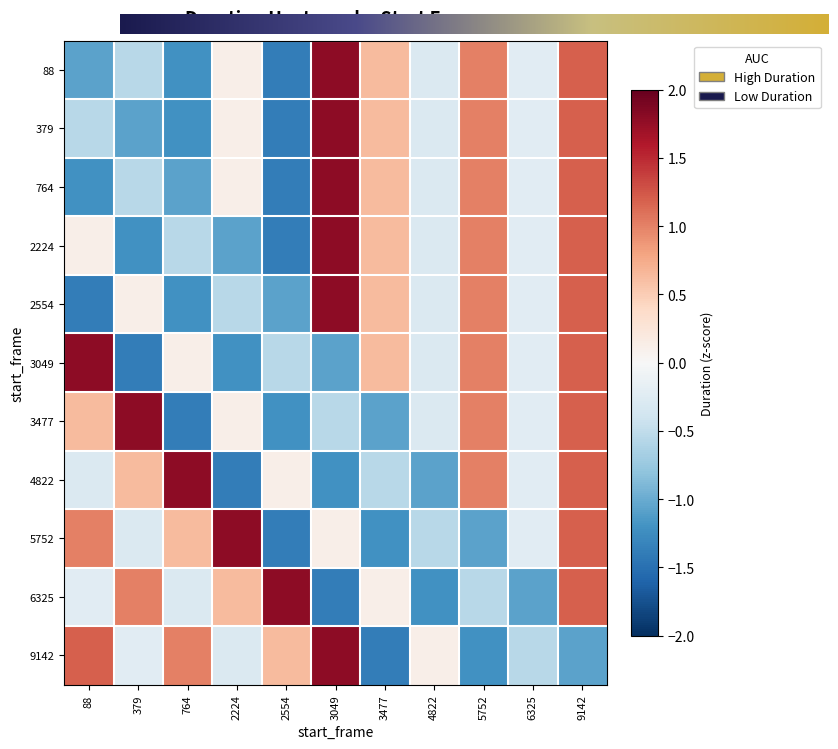

Reading left to right, list all the values displayed in this chart.

88: 88=-1.1	379=-0.6	764=-1.2	2224=0.1	2554=-1.4	3049=1.8	3477=0.6	4822=-0.3	5752=1.0	6325=-0.2	9142=1.2
379: 88=-0.6	379=-1.1	764=-1.2	2224=0.1	2554=-1.4	3049=1.8	3477=0.6	4822=-0.3	5752=1.0	6325=-0.2	9142=1.2
764: 88=-1.2	379=-0.6	764=-1.1	2224=0.1	2554=-1.4	3049=1.8	3477=0.6	4822=-0.3	5752=1.0	6325=-0.2	9142=1.2
2224: 88=0.1	379=-1.2	764=-0.6	2224=-1.1	2554=-1.4	3049=1.8	3477=0.6	4822=-0.3	5752=1.0	6325=-0.2	9142=1.2
2554: 88=-1.4	379=0.1	764=-1.2	2224=-0.6	2554=-1.1	3049=1.8	3477=0.6	4822=-0.3	5752=1.0	6325=-0.2	9142=1.2
3049: 88=1.8	379=-1.4	764=0.1	2224=-1.2	2554=-0.6	3049=-1.1	3477=0.6	4822=-0.3	5752=1.0	6325=-0.2	9142=1.2
3477: 88=0.6	379=1.8	764=-1.4	2224=0.1	2554=-1.2	3049=-0.6	3477=-1.1	4822=-0.3	5752=1.0	6325=-0.2	9142=1.2
4822: 88=-0.3	379=0.6	764=1.8	2224=-1.4	2554=0.1	3049=-1.2	3477=-0.6	4822=-1.1	5752=1.0	6325=-0.2	9142=1.2
5752: 88=1.0	379=-0.3	764=0.6	2224=1.8	2554=-1.4	3049=0.1	3477=-1.2	4822=-0.6	5752=-1.1	6325=-0.2	9142=1.2
6325: 88=-0.2	379=1.0	764=-0.3	2224=0.6	2554=1.8	3049=-1.4	3477=0.1	4822=-1.2	5752=-0.6	6325=-1.1	9142=1.2
9142: 88=1.2	379=-0.2	764=1.0	2224=-0.3	2554=0.6	3049=1.8	3477=-1.4	4822=0.1	5752=-1.2	6325=-0.6	9142=-1.1